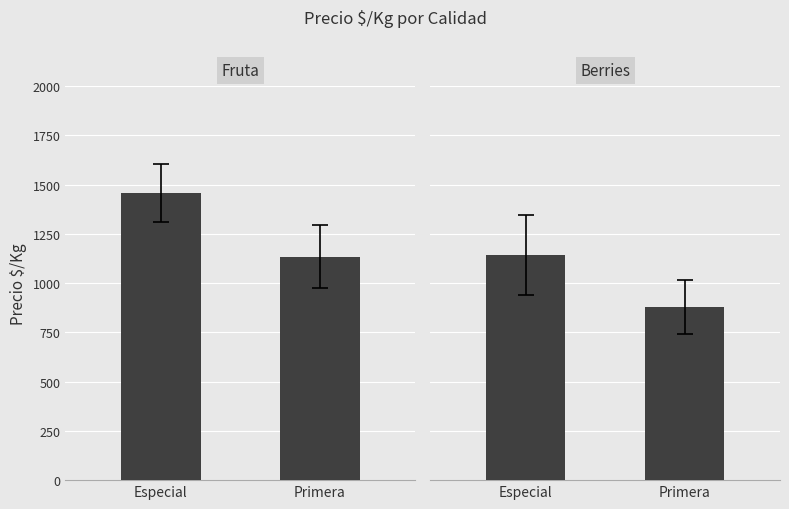

List the labels in order of value, largest first.

Especial, Primera